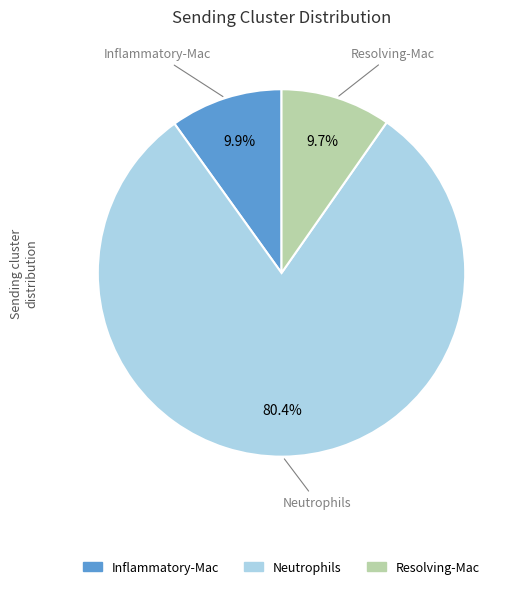

What is the ratio of the value at Inflammatory-Mac to the value at Resolving-Mac?

1.0